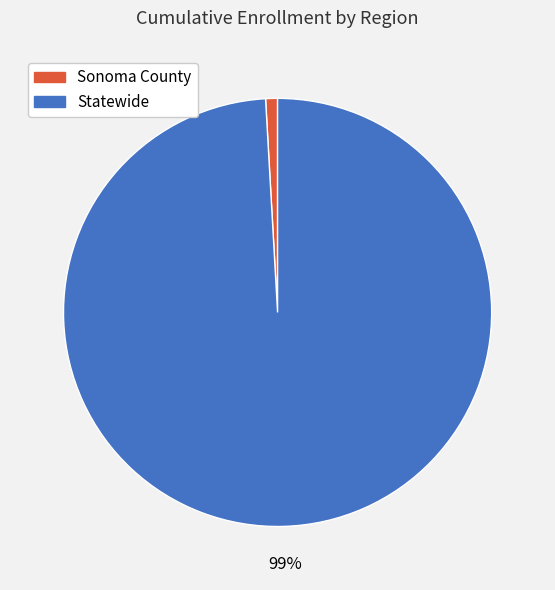

What percentage is the Statewide slice, to the nearest percent?

99%